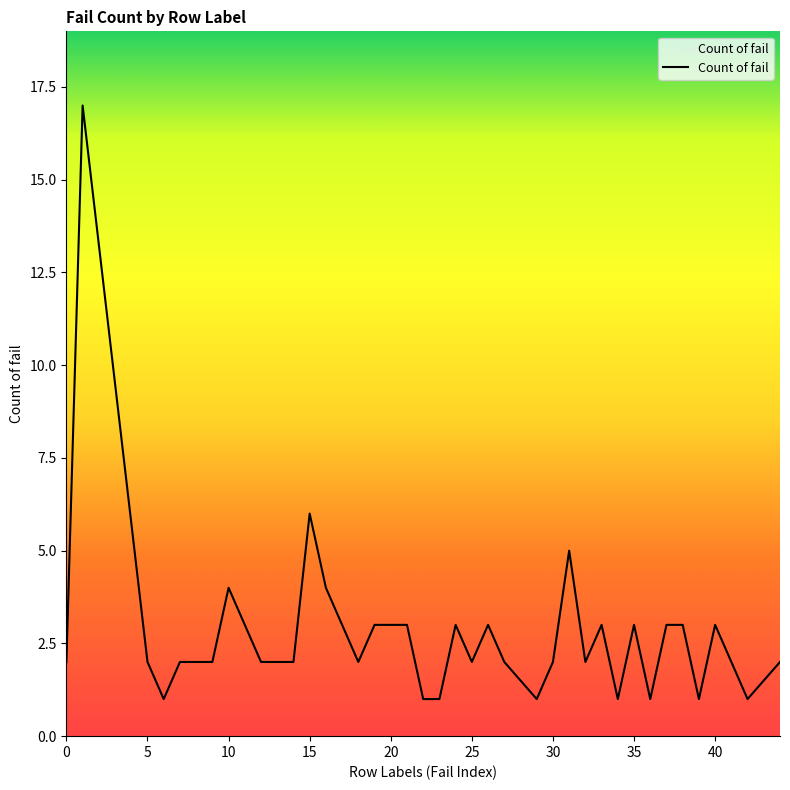

What is the difference between the maximum and minimum values?

16